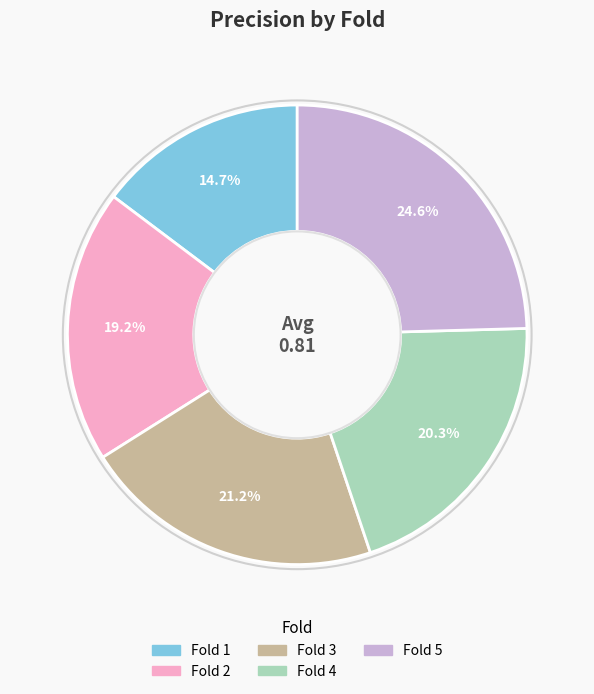

Which category has the smallest portion of the pie?

Fold 1